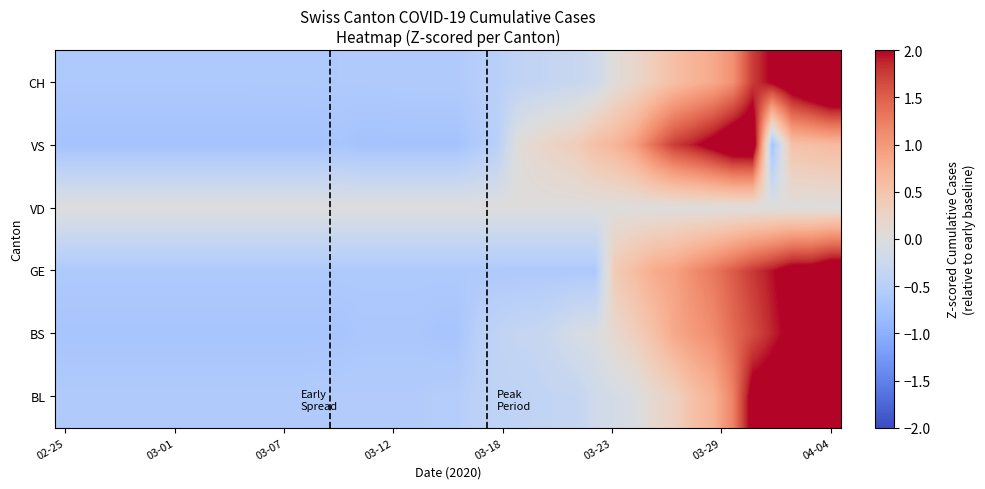

Reading left to right, list all the values displayed in this chart.

BL: -0.6	-0.6	-0.6	-0.6	-0.6	-0.6	-0.6	-0.6	-0.6	-0.6	-0.6	-0.6	-0.6	-0.6	-0.6	-0.6	-0.6	-0.6	-0.6	-0.5	-0.5	-0.4	-0.4	-0.4	-0.4	-0.4	-0.4	-0.2	-0.1	-0.1	0.1	0.3	0.5	0.7	1.2	2.2	2.3	2.4	2.4	2.8
BS: -0.7	-0.7	-0.7	-0.7	-0.7	-0.7	-0.7	-0.7	-0.7	-0.7	-0.7	-0.7	-0.7	-0.7	-0.7	-0.7	-0.7	-0.7	-0.7	-0.7	-0.7	-0.5	-0.4	-0.3	-0.3	-0.2	-0.1	-0.1	0.1	0.3	0.5	0.8	1.0	1.1	1.4	1.6	1.9	2.1	2.5	2.8
GE: -0.6	-0.6	-0.6	-0.6	-0.6	-0.6	-0.6	-0.6	-0.6	-0.6	-0.6	-0.6	-0.6	-0.6	-0.6	-0.6	-0.6	-0.6	-0.6	-0.6	-0.6	-0.6	-0.6	-0.6	-0.6	-0.6	-0.6	-0.6	0.4	0.6	0.8	0.9	1.1	1.3	1.5	1.8	2.0	2.2	2.2	2.4
VD: 0.0	0.0	0.0	0.0	0.0	0.0	0.0	0.0	0.0	0.0	0.0	0.0	0.0	0.0	0.0	0.0	0.0	0.0	0.0	0.0	0.0	0.0	0.0	0.0	0.0	0.0	0.0	0.0	0.0	0.0	0.0	0.0	0.0	0.0	0.0	0.0	0.0	0.0	0.0	0.0
VS: -0.7	-0.7	-0.7	-0.7	-0.7	-0.7	-0.7	-0.7	-0.7	-0.7	-0.7	-0.7	-0.7	-0.7	-0.7	-0.7	-0.7	-0.7	-0.7	-0.7	-0.7	-0.6	-0.5	0.0	0.2	0.3	0.3	0.6	0.7	0.9	1.4	1.7	1.9	2.2	2.4	2.5	-0.7	0.5	0.6	0.6
CH: -0.6	-0.6	-0.6	-0.6	-0.6	-0.6	-0.6	-0.6	-0.6	-0.6	-0.6	-0.6	-0.6	-0.6	-0.6	-0.6	-0.6	-0.6	-0.6	-0.6	-0.6	-0.5	-0.5	-0.4	-0.4	-0.3	-0.3	-0.2	0.0	0.2	0.4	0.6	0.7	0.8	1.1	1.7	2.1	2.4	2.6	2.9